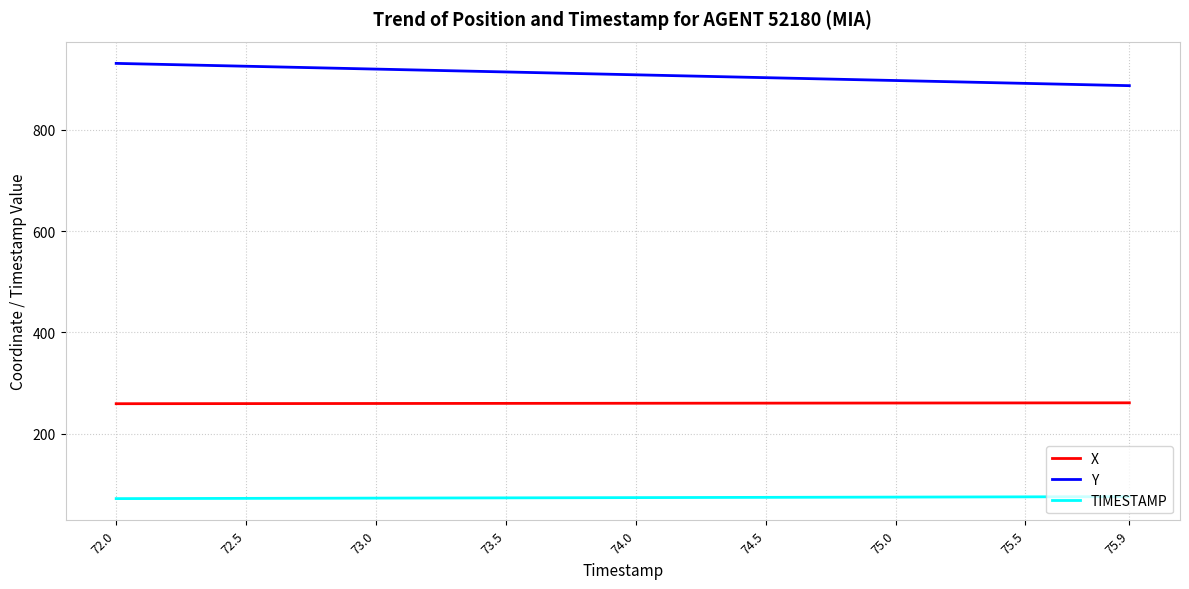

What is the greatest value displayed?

930.9